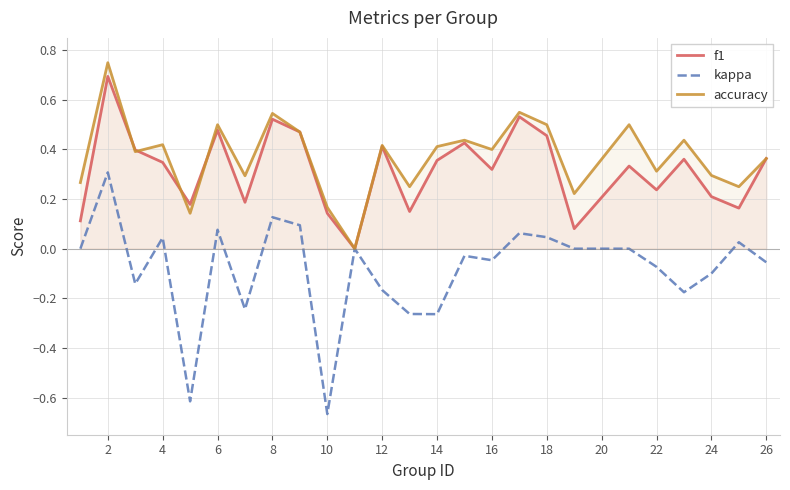

Which series has the widest spread of values?

kappa